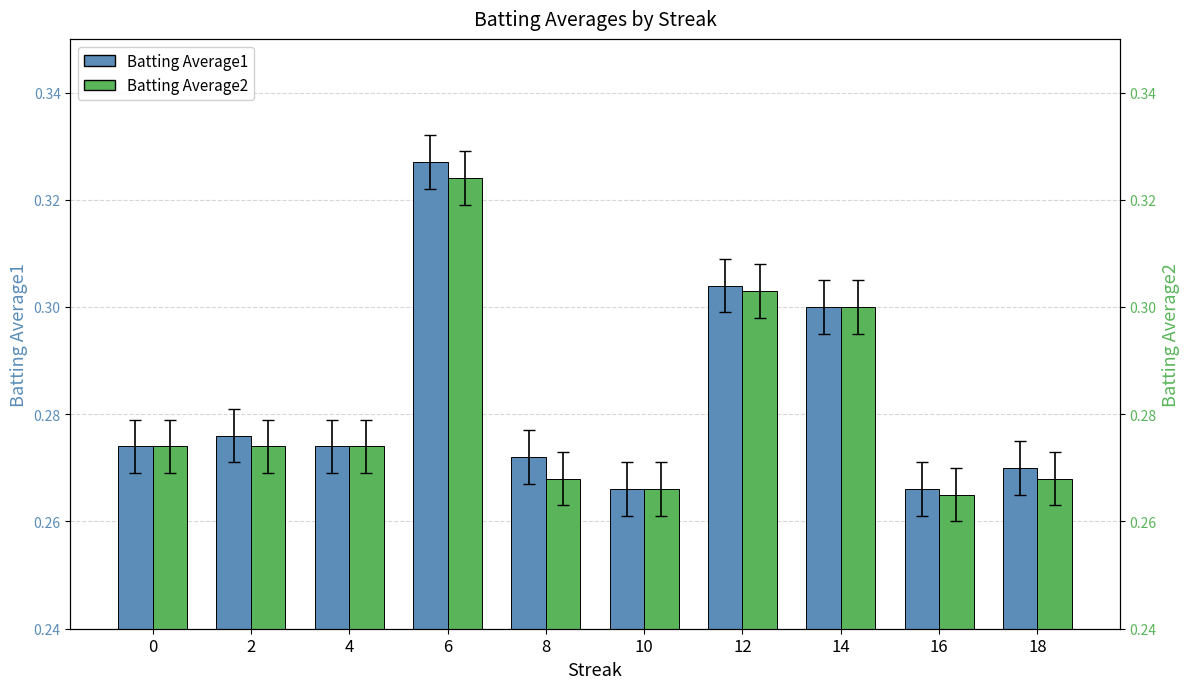

What are all the series names shown in the legend?

Batting Average1, Batting Average2